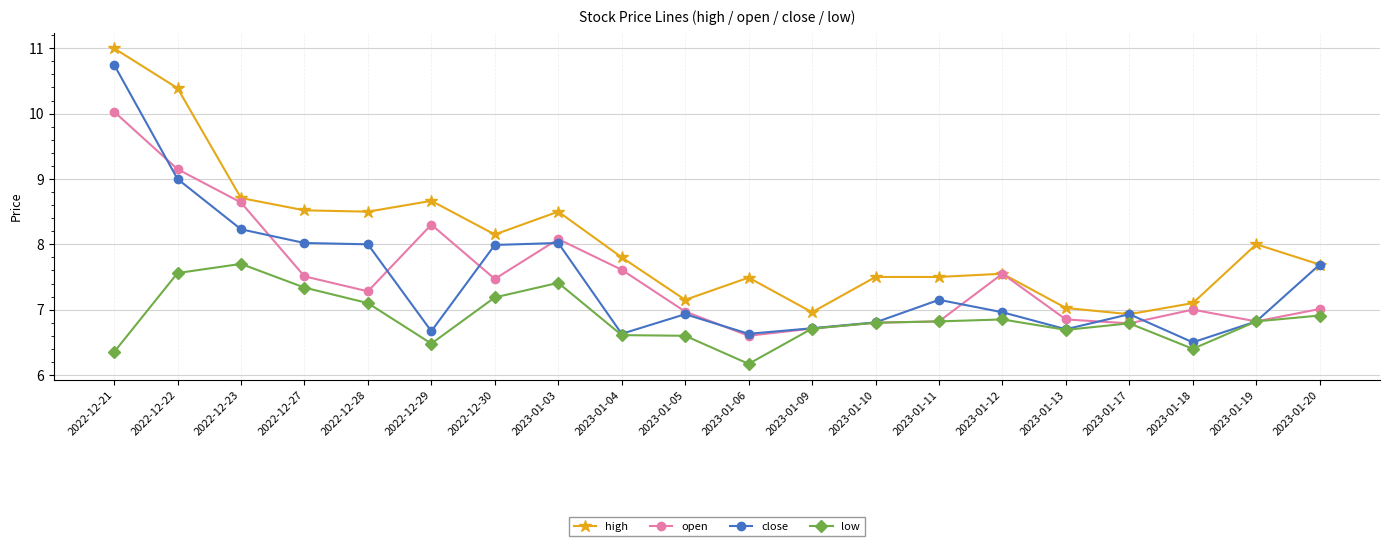

Read the high value at 2022-12-21.

11.0